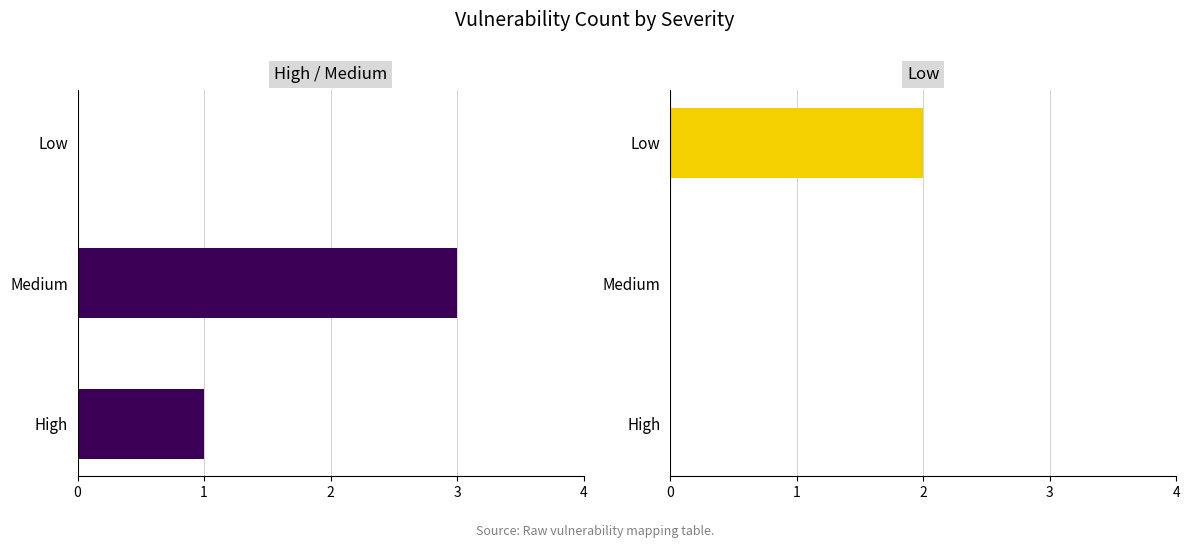

Are the bars grouped side by side (vs. stacked)?

Yes